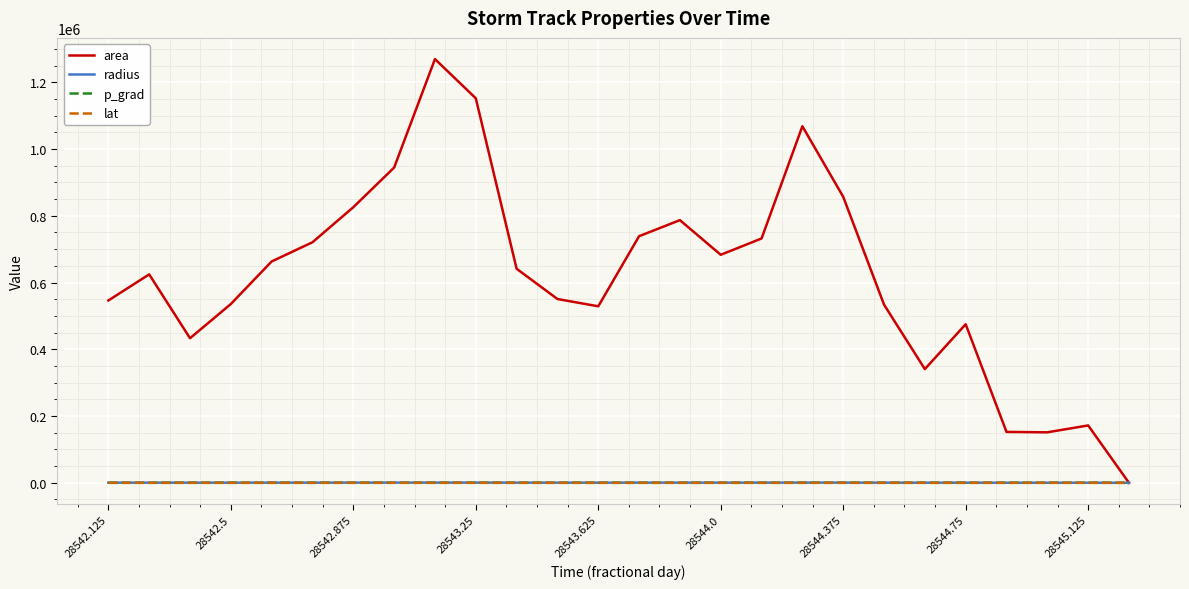

Which series has the largest range (max minus min)?

area